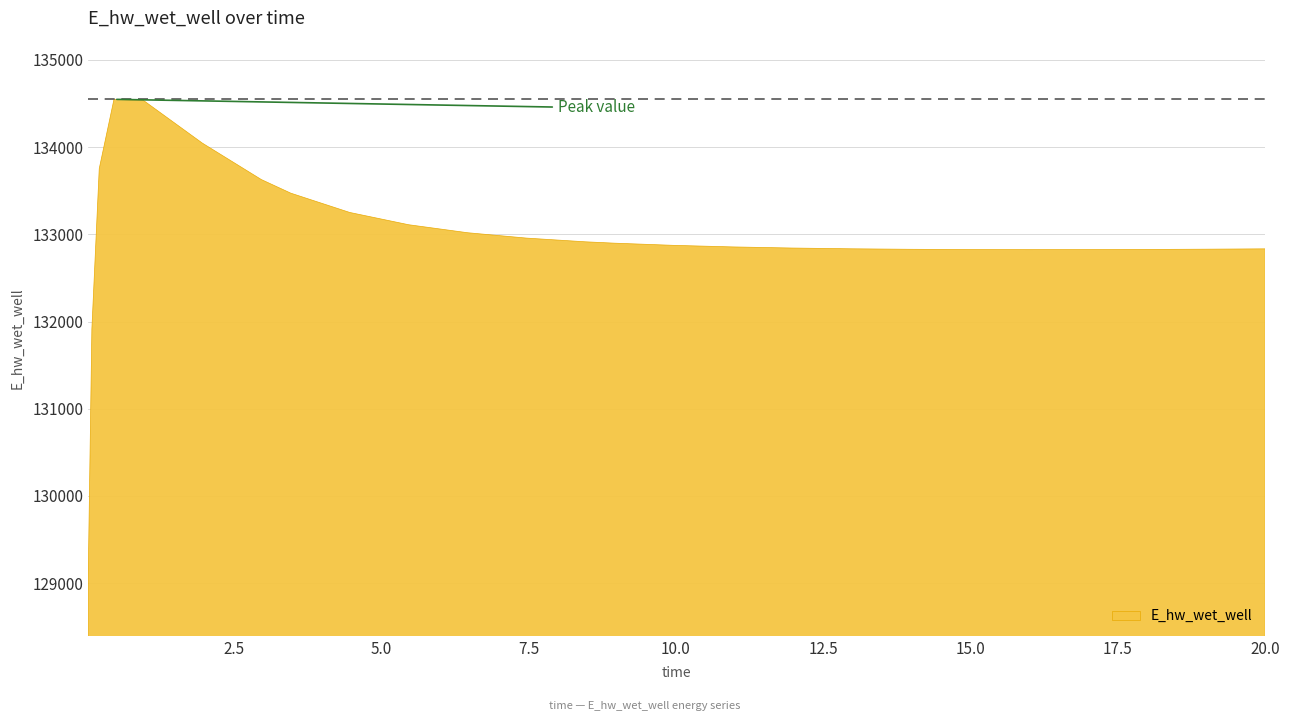

Does the chart have visible grid lines?

Yes